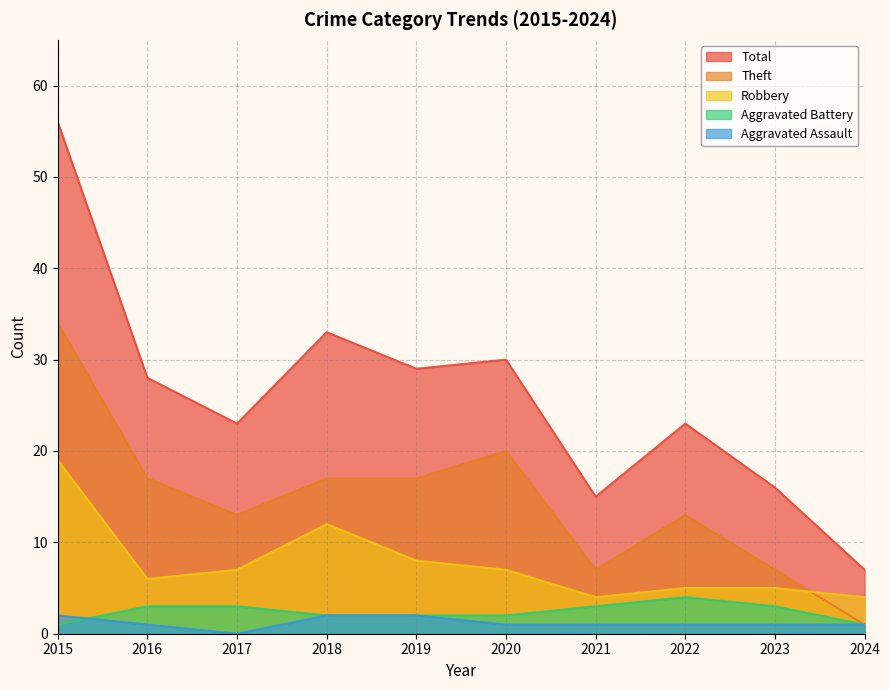

List the series in order of their peak value, lowest first.

Aggravated Assault, Aggravated Battery, Robbery, Theft, Total